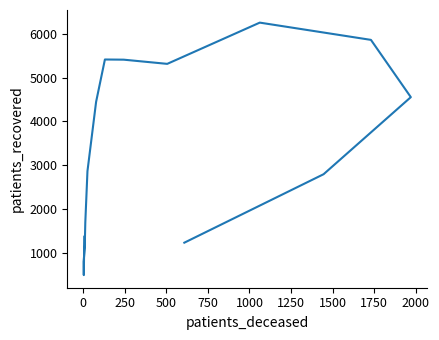

What is the difference between the maximum and minimum values?

5779